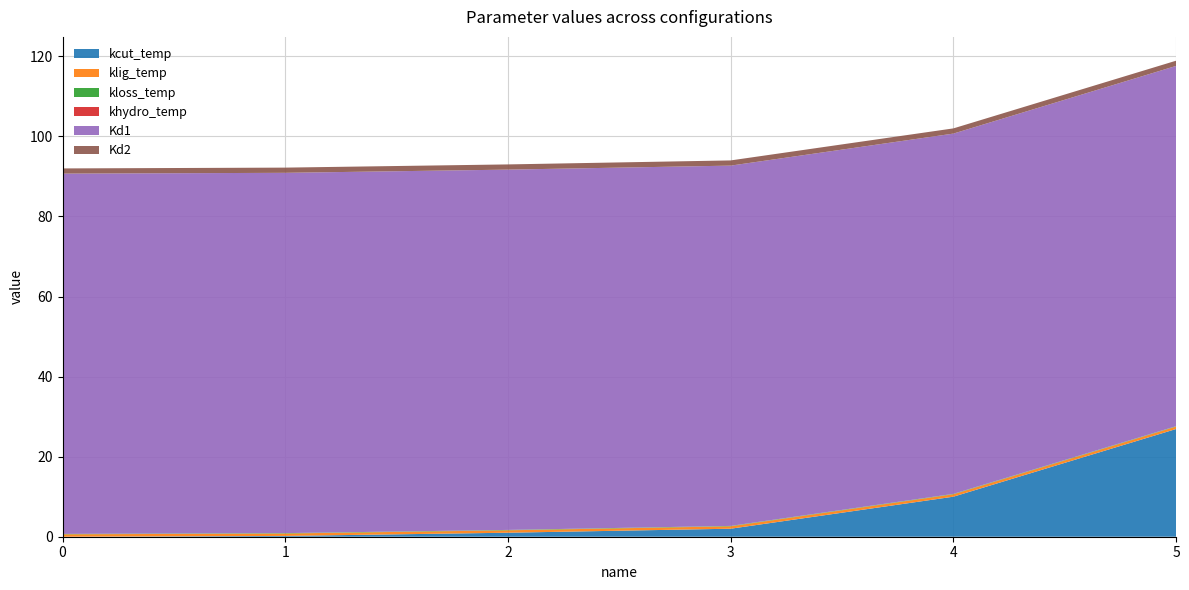

Reading left to right, list all the values displayed in this chart.

kcut_temp: 0=0.0	1=0.2	2=1.0	3=2.0	4=10.0	5=26.9
klig_temp: 0=0.6	1=0.6	2=0.6	3=0.6	4=0.6	5=0.6
kloss_temp: 0=0.1	1=0.1	2=0.1	3=0.1	4=0.1	5=0.1
khydro_temp: 0=0.0	1=0.0	2=0.0	3=0.0	4=0.0	5=0.0
Kd1: 0=90.0	1=90.0	2=90.0	3=90.0	4=90.0	5=90.0
Kd2: 0=1.3	1=1.3	2=1.3	3=1.3	4=1.3	5=1.3